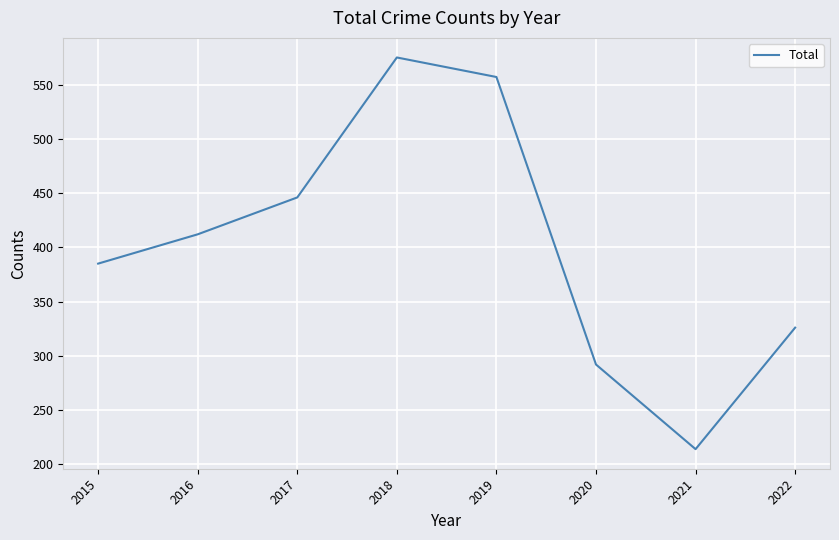

Reading left to right, transcribe all the data shown in this chart.

385	412	446	575	557	292	214	326